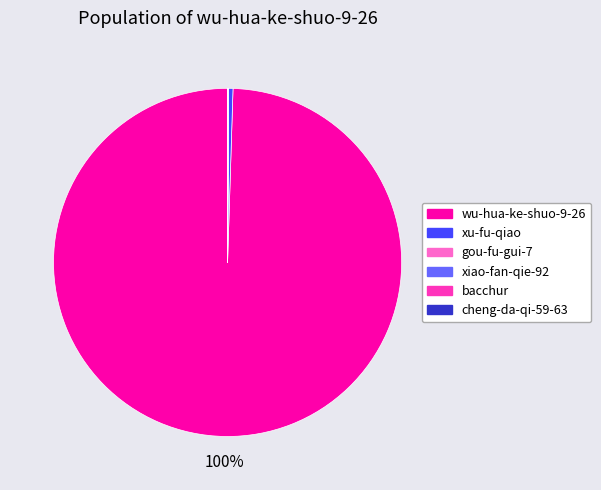

To the nearest percent, what is the average slice percentage?

17%